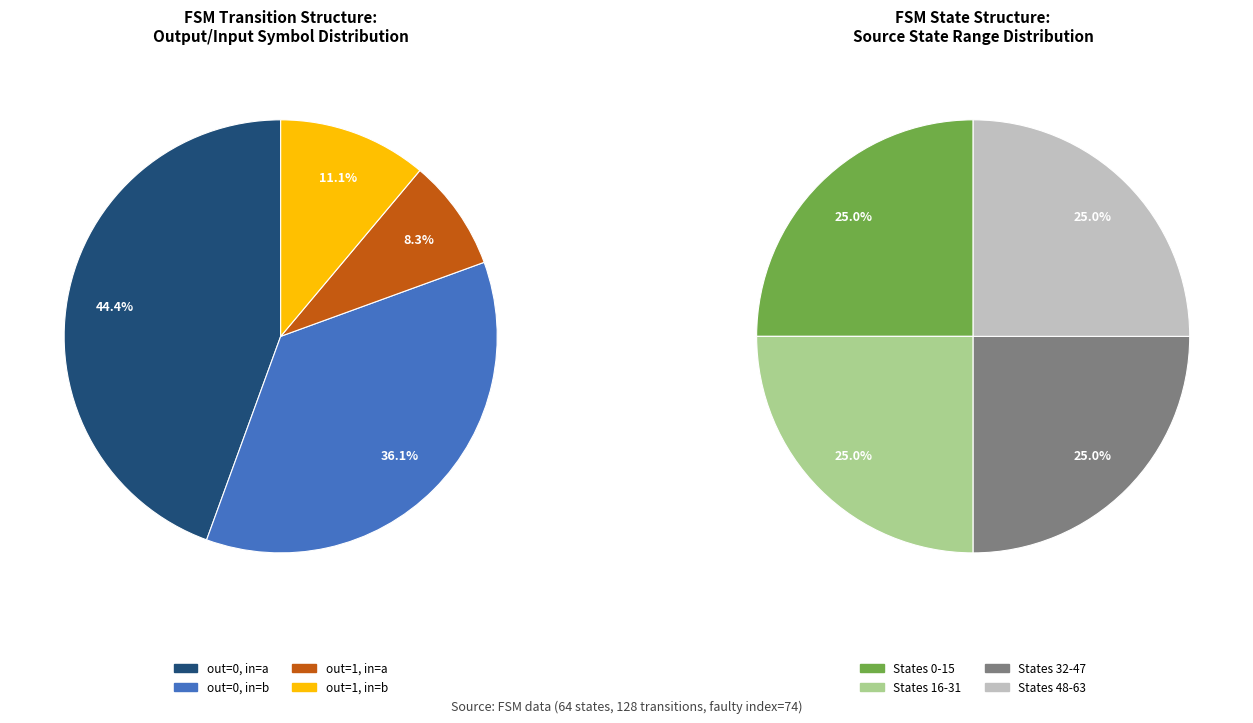

Count the number of slices in the pie.

8